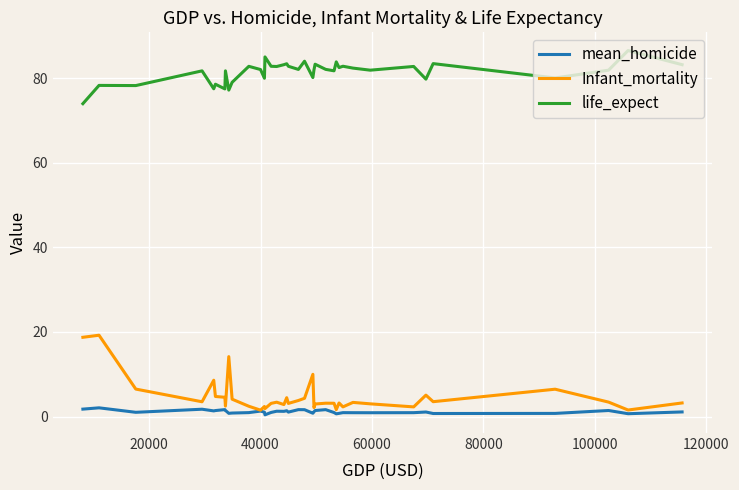

True or false: Infant_mortality and life_expect intersect in this chart.

False